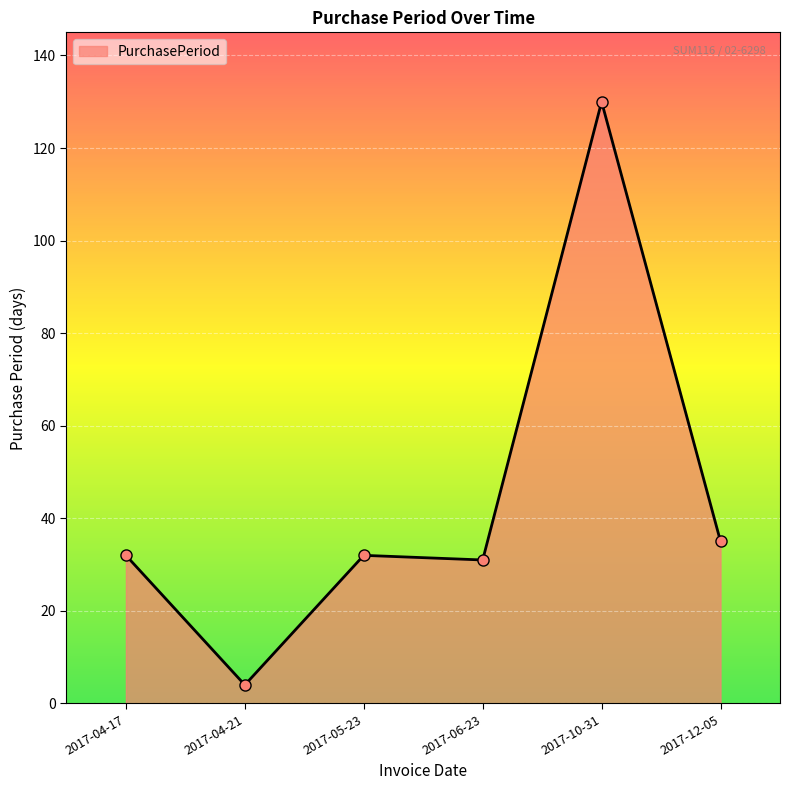

How many lines are shown in the chart?

1